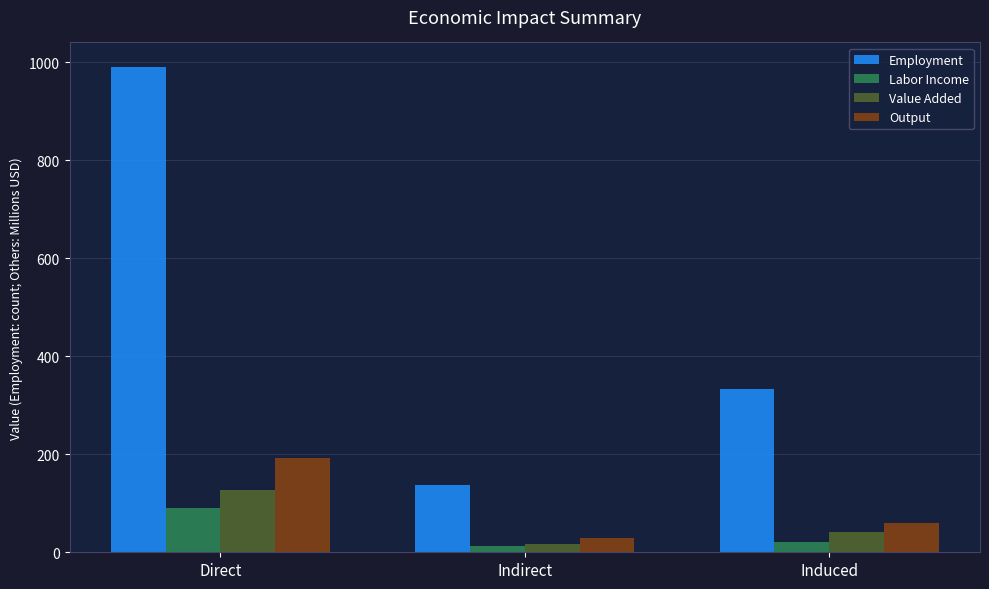

Rank the series at Direct from highest to lowest value.

Employment, Output, Value Added, Labor Income